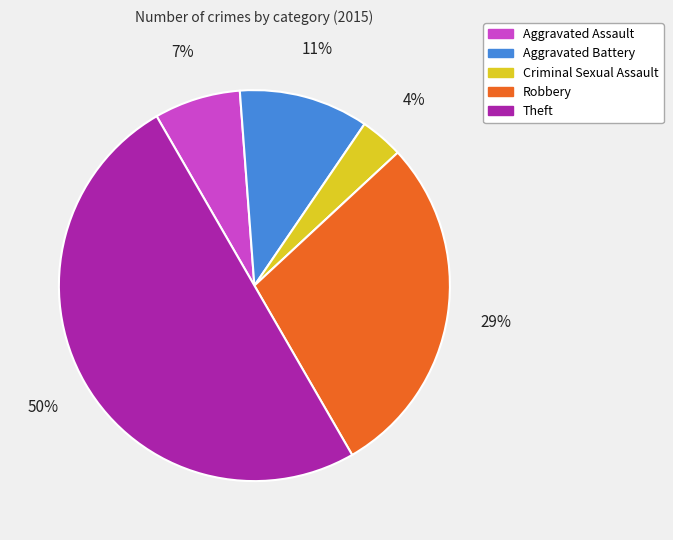

True or false: Theft accounts for 50% of the total.

True